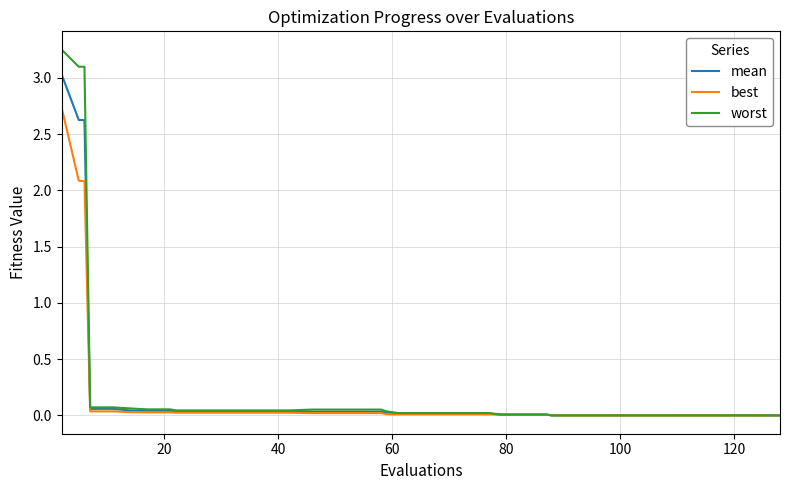

What is the highest value of the mean series?

3.0